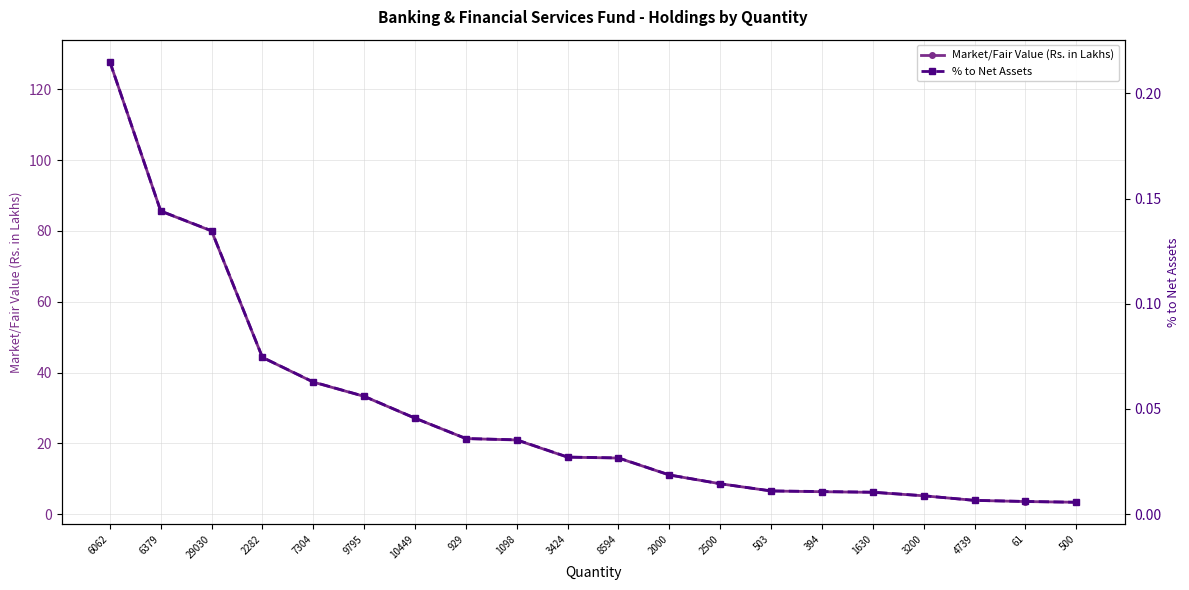

At which label does Market/Fair Value (Rs. in Lakhs) first exceed 16?

6062